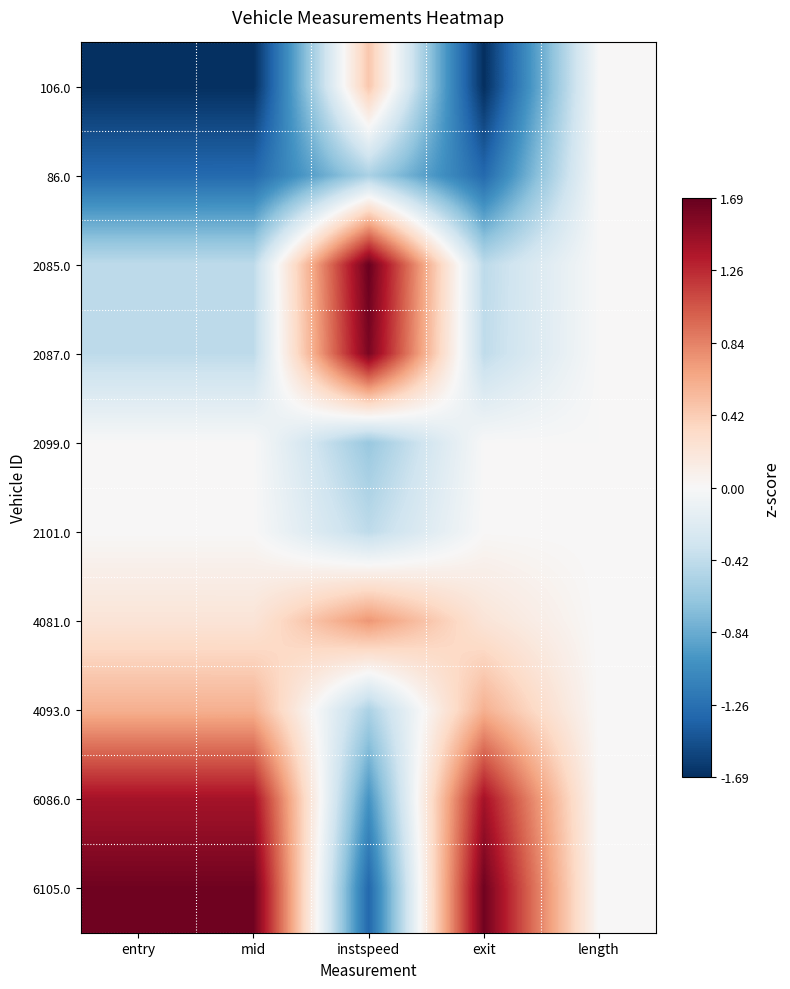

Reading left to right, list all the values displayed in this chart.

106.0: entry=-1.7	mid=-1.7	instspeed=0.5	exit=-1.7	length=0.0
86.0: entry=-1.3	mid=-1.3	instspeed=-0.5	exit=-1.3	length=0.0
2085.0: entry=-0.4	mid=-0.4	instspeed=1.7	exit=-0.4	length=0.0
2087.0: entry=-0.4	mid=-0.4	instspeed=1.6	exit=-0.4	length=0.0
2099.0: entry=0.0	mid=0.0	instspeed=-0.6	exit=0.0	length=0.0
2101.0: entry=0.0	mid=0.0	instspeed=-0.4	exit=0.0	length=0.0
4081.0: entry=0.2	mid=0.2	instspeed=0.7	exit=0.2	length=0.0
4093.0: entry=0.6	mid=0.6	instspeed=-0.5	exit=0.6	length=0.0
6086.0: entry=1.4	mid=1.4	instspeed=-1.0	exit=1.4	length=0.0
6105.0: entry=1.6	mid=1.6	instspeed=-1.3	exit=1.6	length=0.0